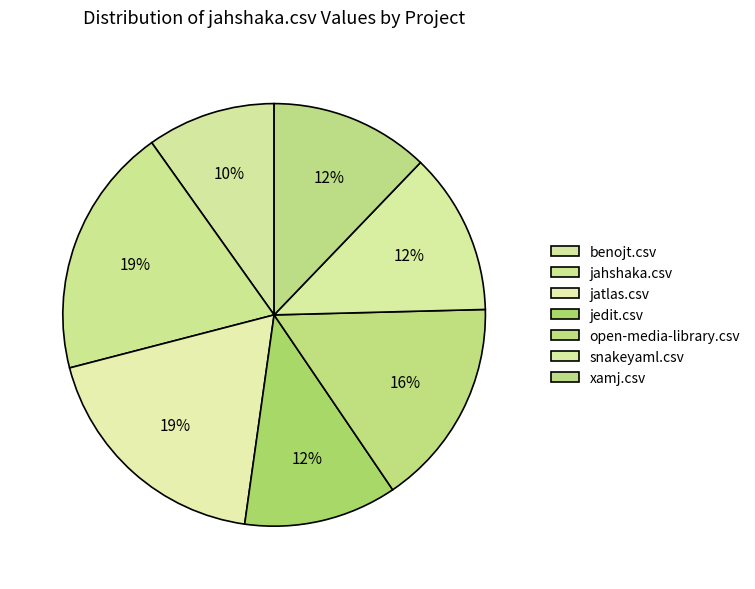

To the nearest percent, what portion does benojt.csv represent?

10%